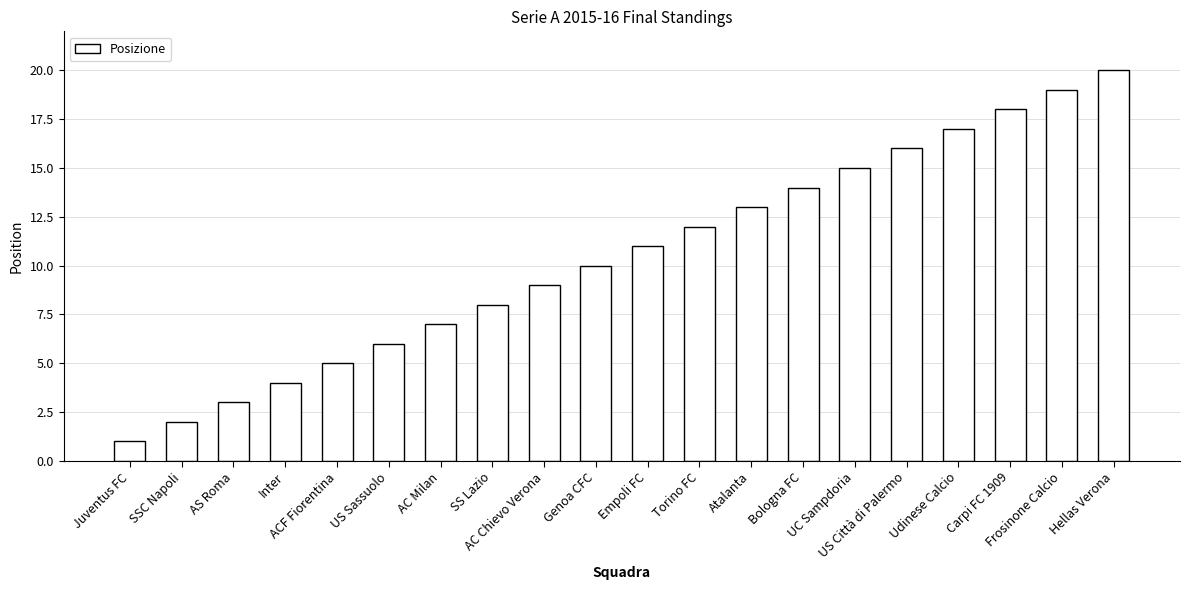

How many values are below 11?

10